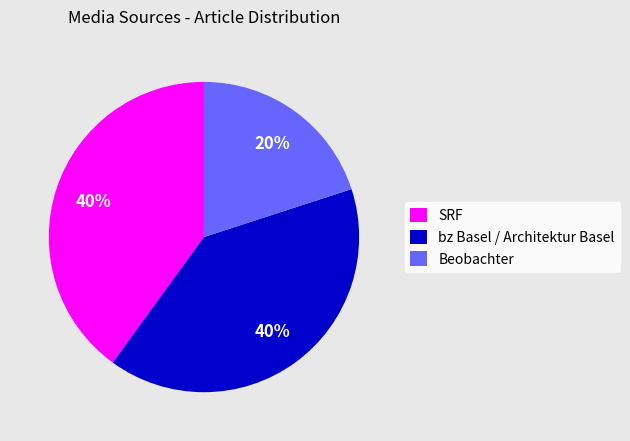

What is the smallest slice in the pie chart?

Beobachter